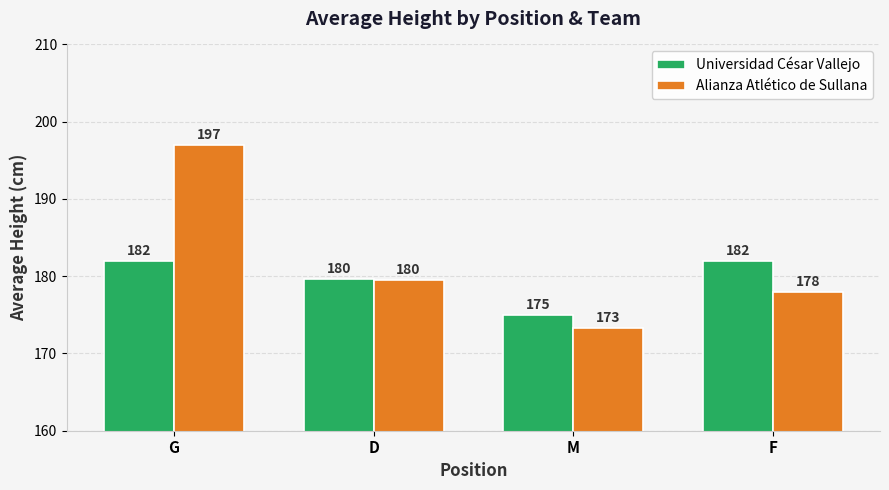

Which series has the largest range (max minus min)?

Alianza Atlético de Sullana